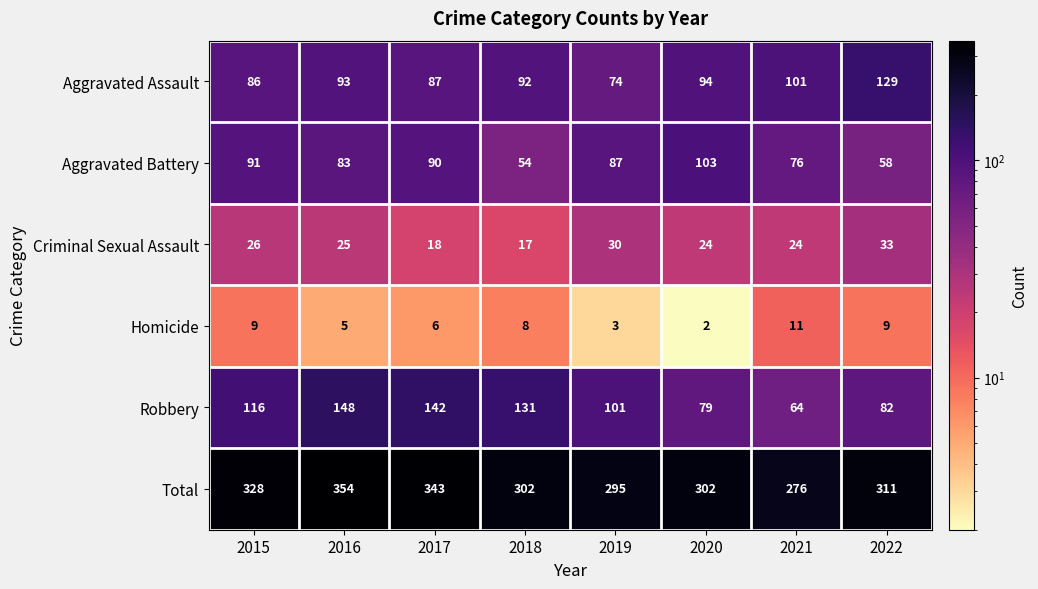

What is the approximate value of Total at 2020?

302